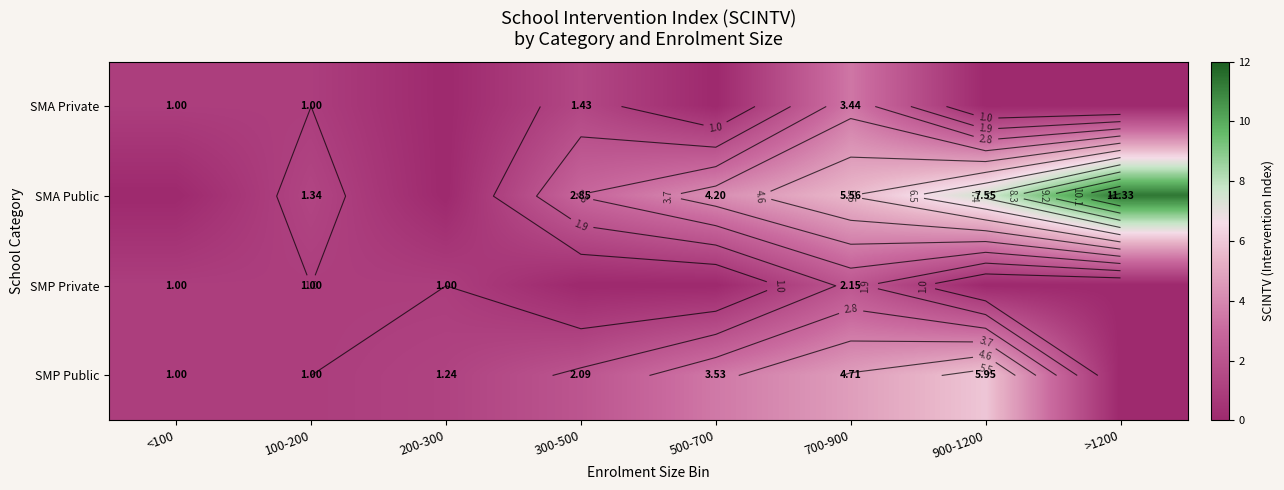

Where does the SMP Private series first go above 1?

700-900